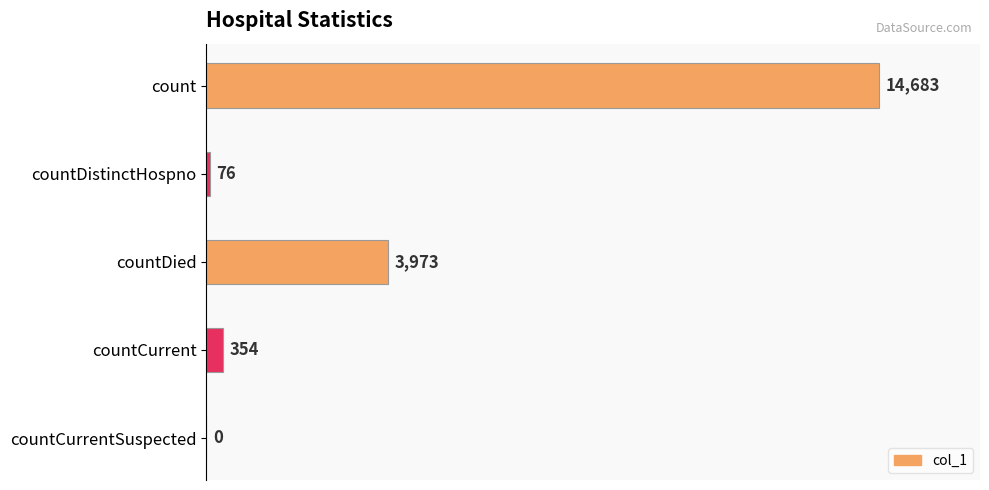

At which label is the value closest to 7341?

countDied